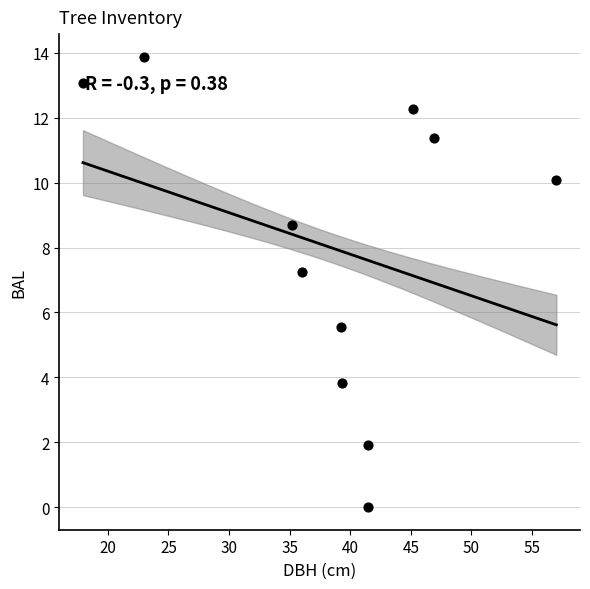

What is the range of X values (max minus min)?

39.0